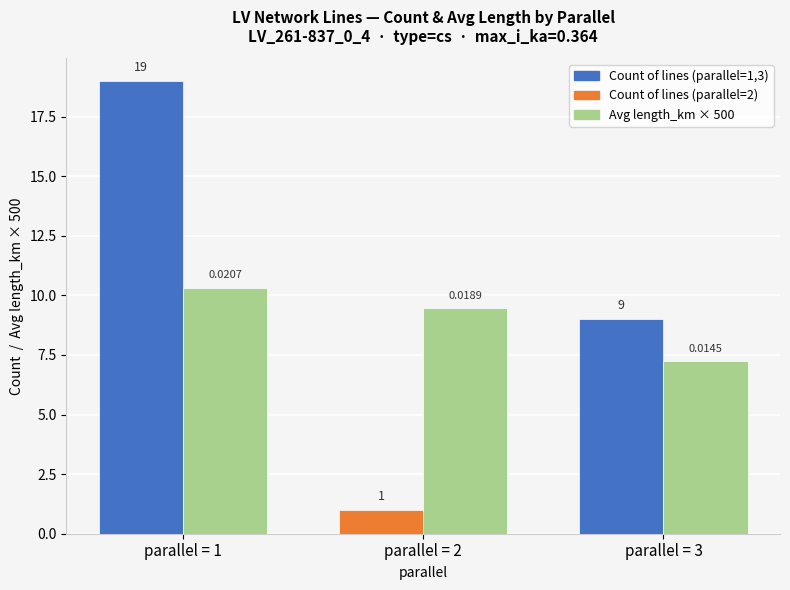

At which category is the sum across all series the highest?

parallel = 1